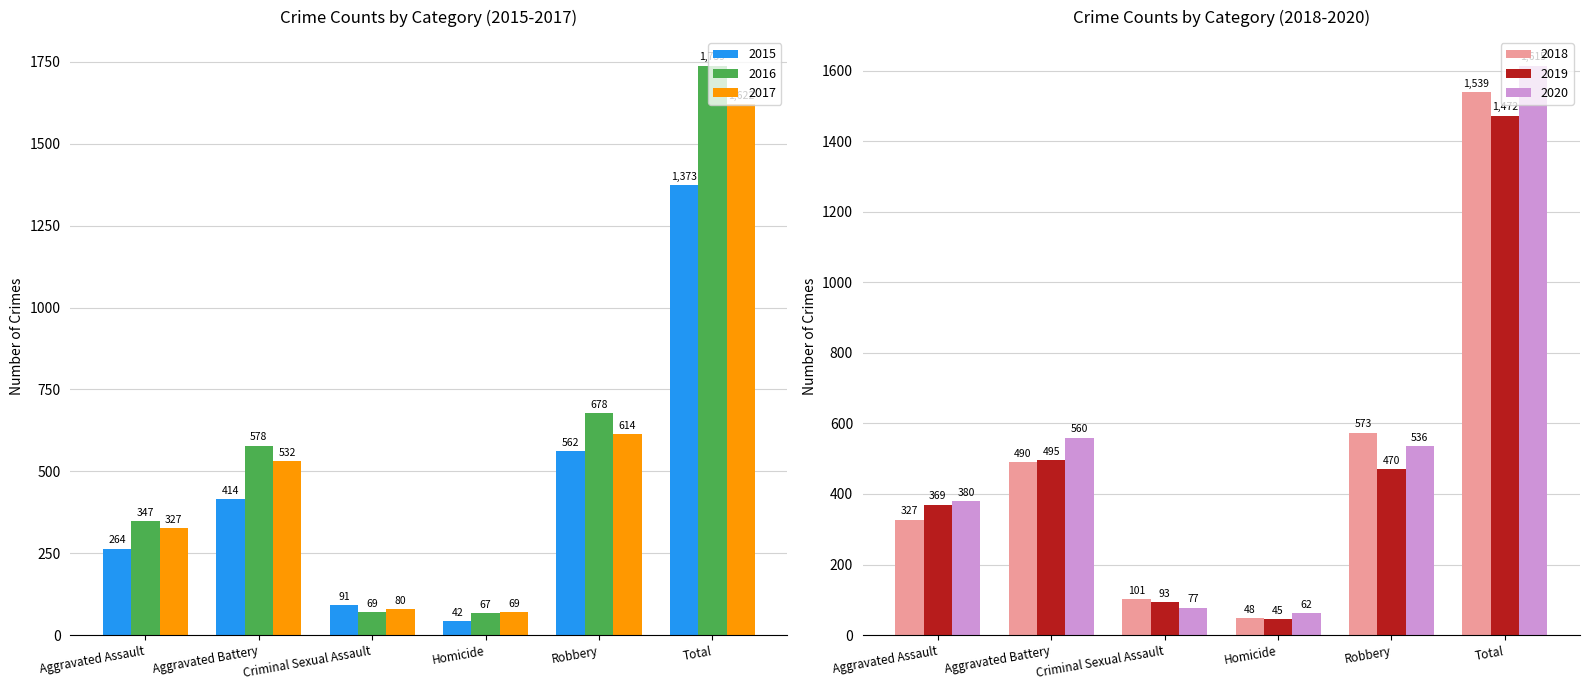

Rank the series by their maximum value, from lowest to highest.

2015, 2019, 2018, 2020, 2017, 2016